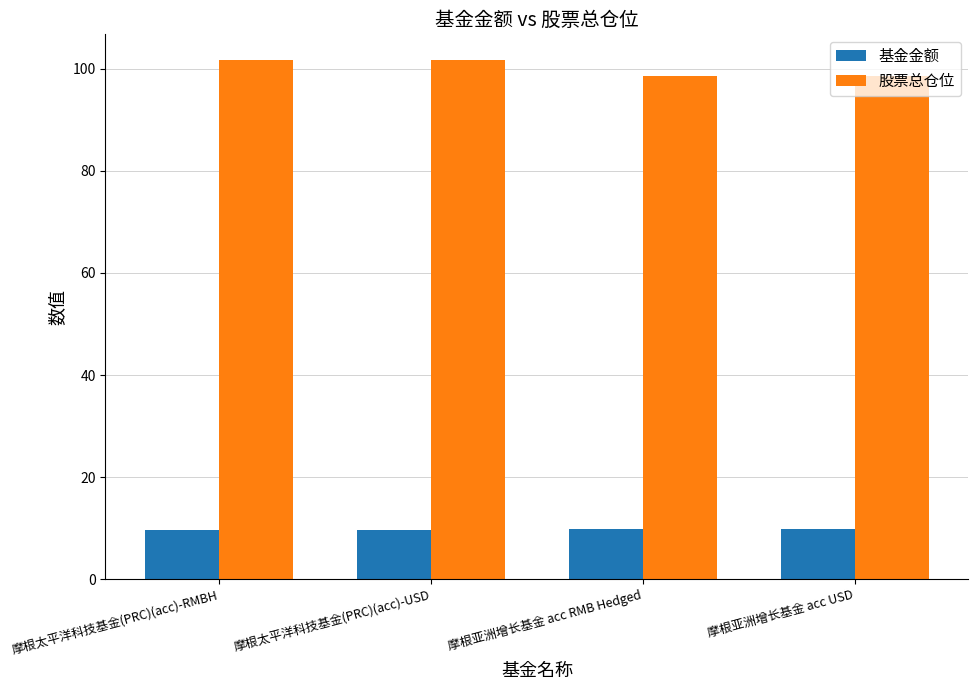

What is the average value of the 股票总仓位 series?

100.1